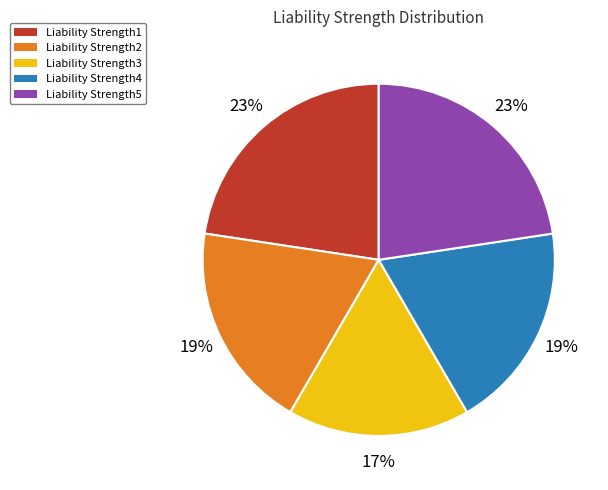

Is the sum of Liability Strength3 and Liability Strength2 greater than half?

No